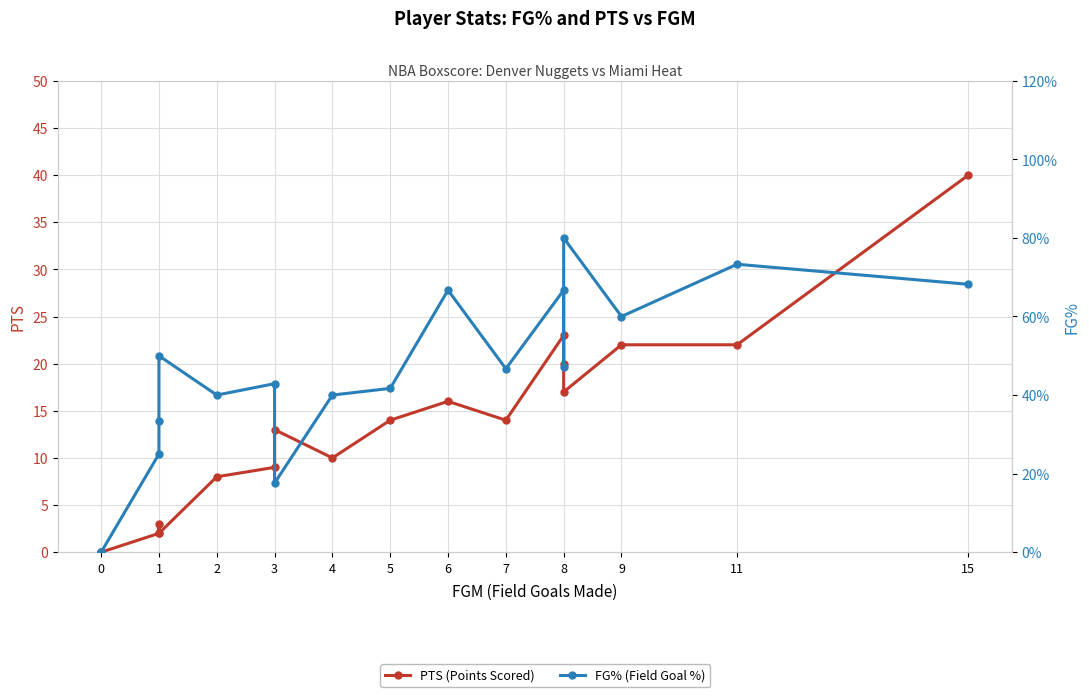

Rank the series at 9 from lowest to highest value.

FG% (Field Goal %), PTS (Points Scored)